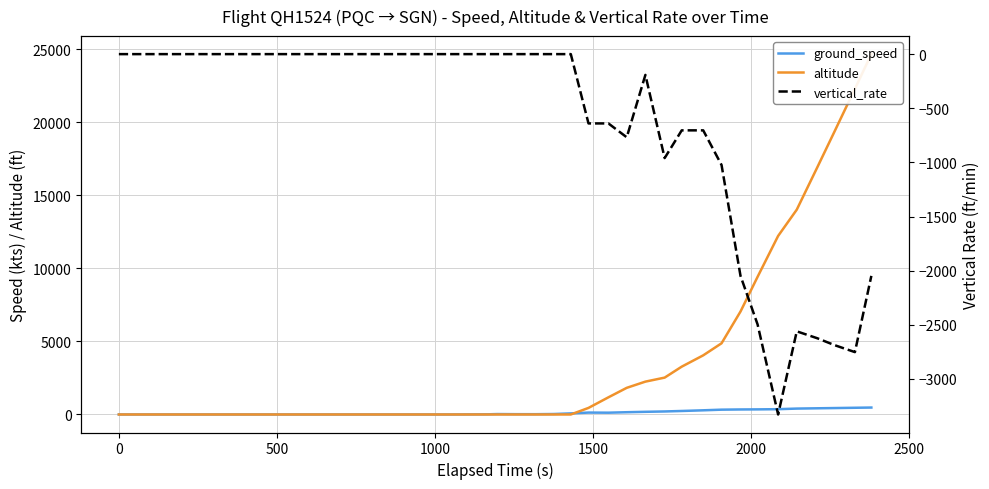

What is the difference between the maximum and minimum values in the altitude series?

24675